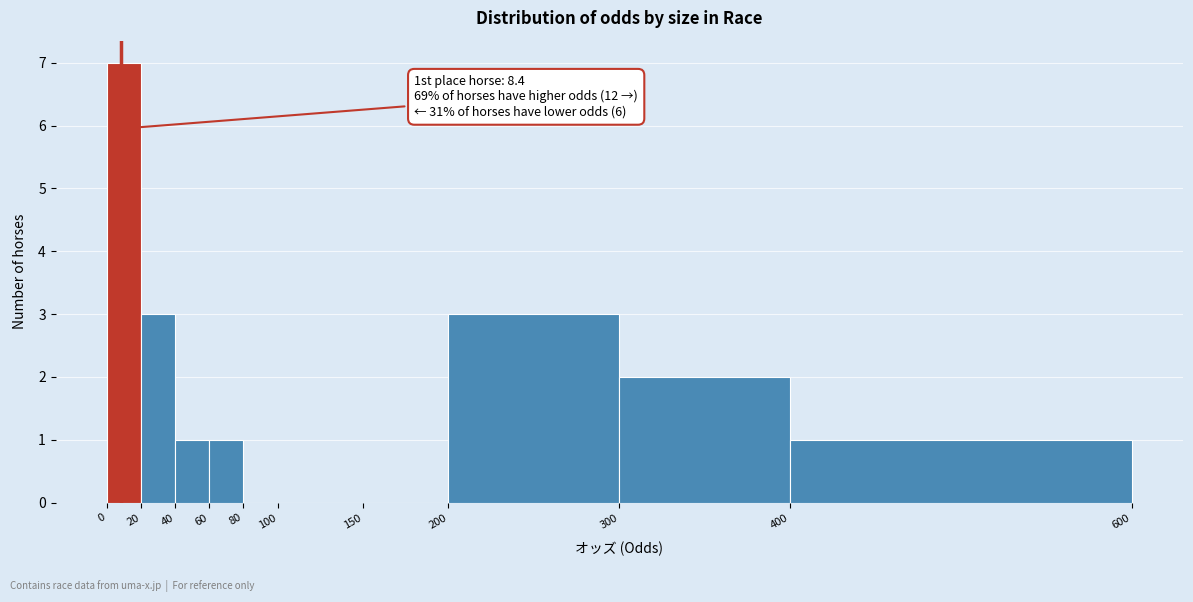

Over which range of the x-axis is the bar tallest?

0 to 20